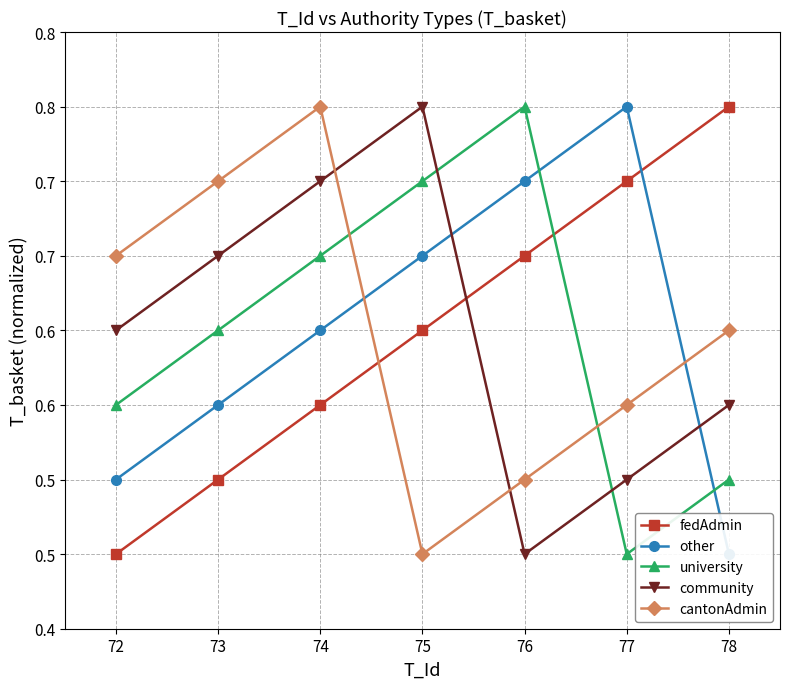

True or false: cantonAdmin has a value of 0.6 at 77.

True